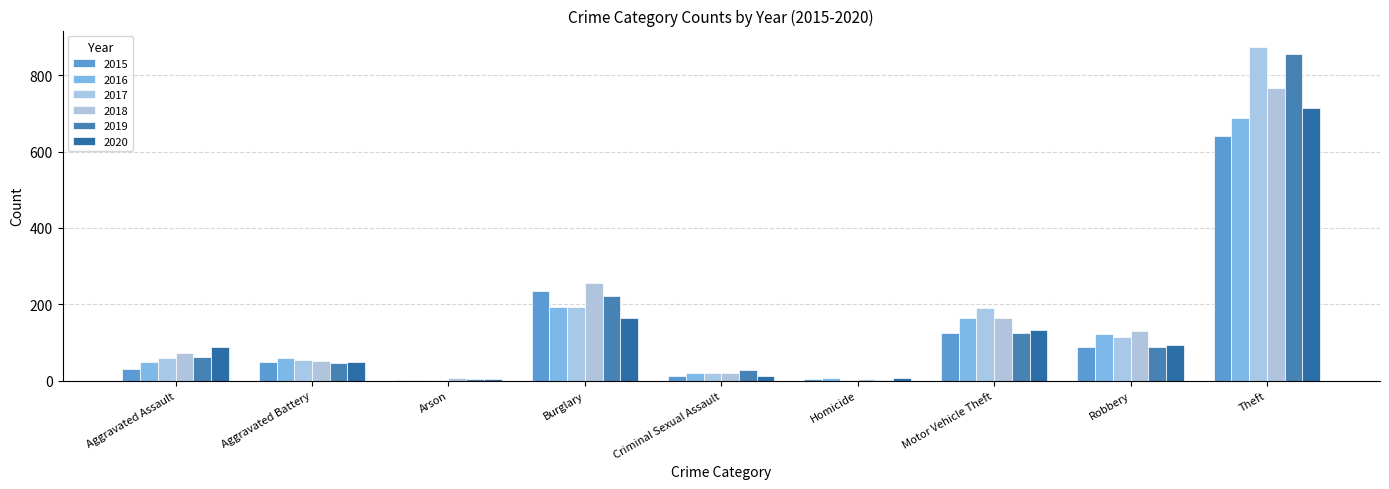

What are all the series names shown in the legend?

2015, 2016, 2017, 2018, 2019, 2020